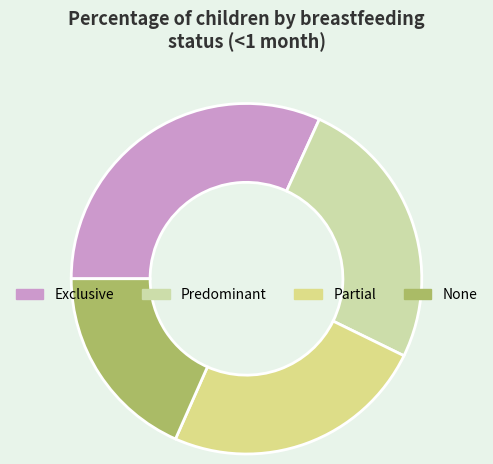

What percentage is the Partial slice, to the nearest percent?

24%